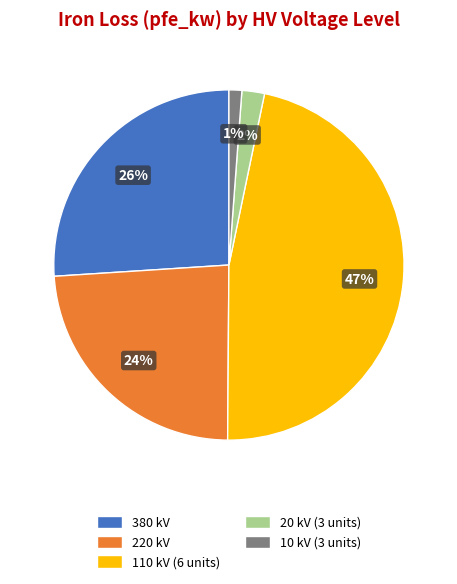

To the nearest percent, what is the average slice percentage?

20%